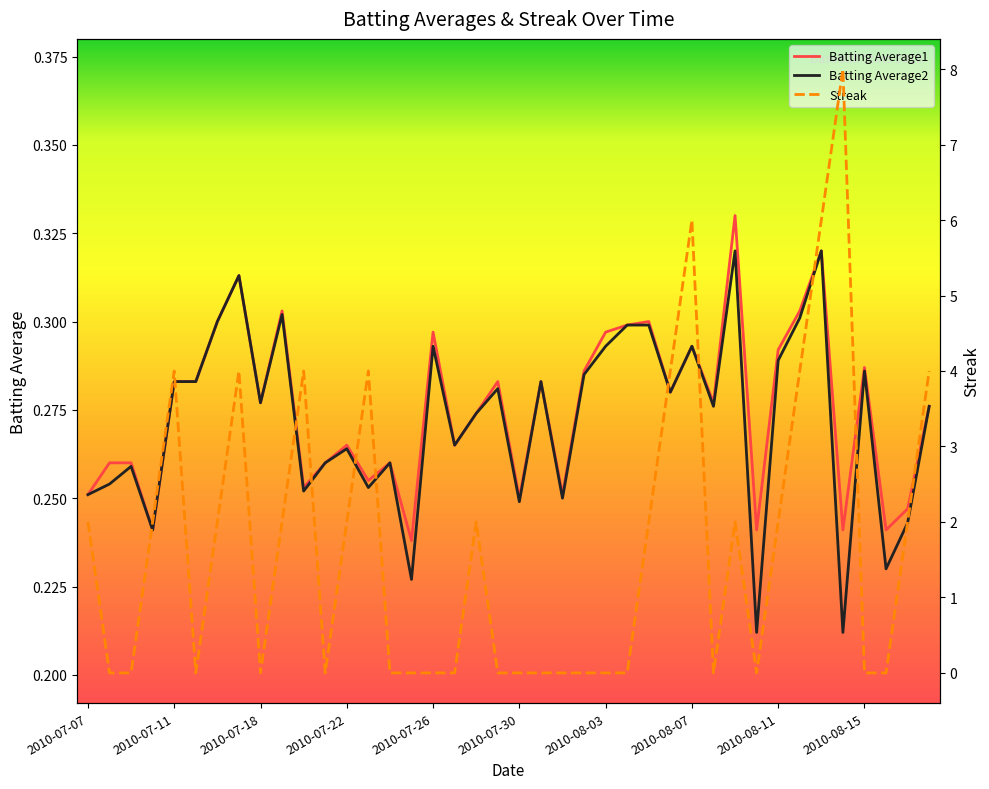

How many values in the Streak series are below 2?

20